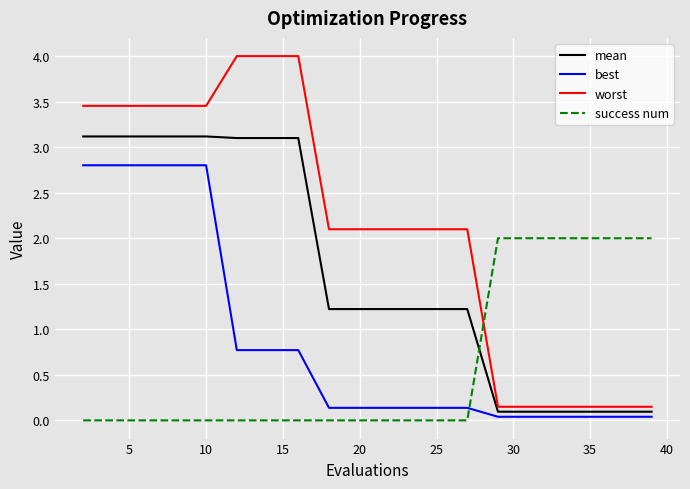

What is the average value of the worst series?

2.1